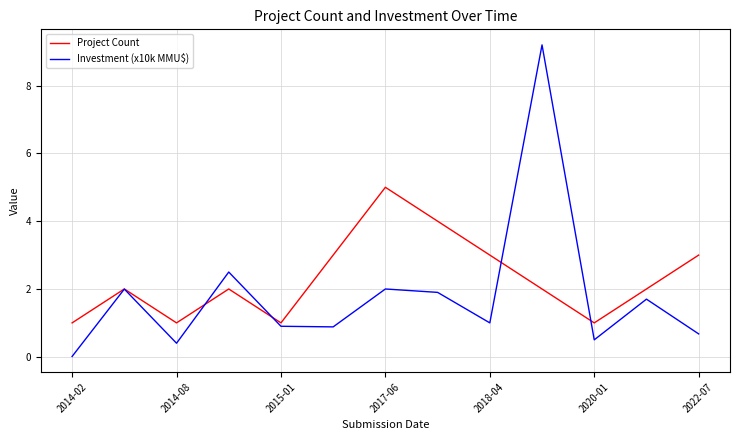

Which series has the largest range (max minus min)?

Investment (x10k MMU$)